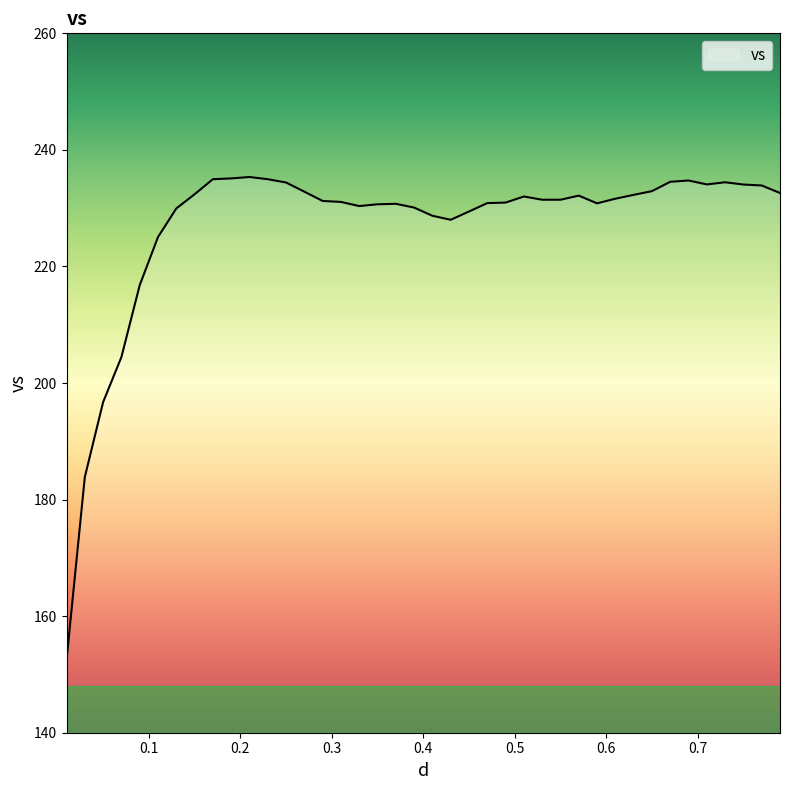

What is the minimum value shown in the chart?

152.4